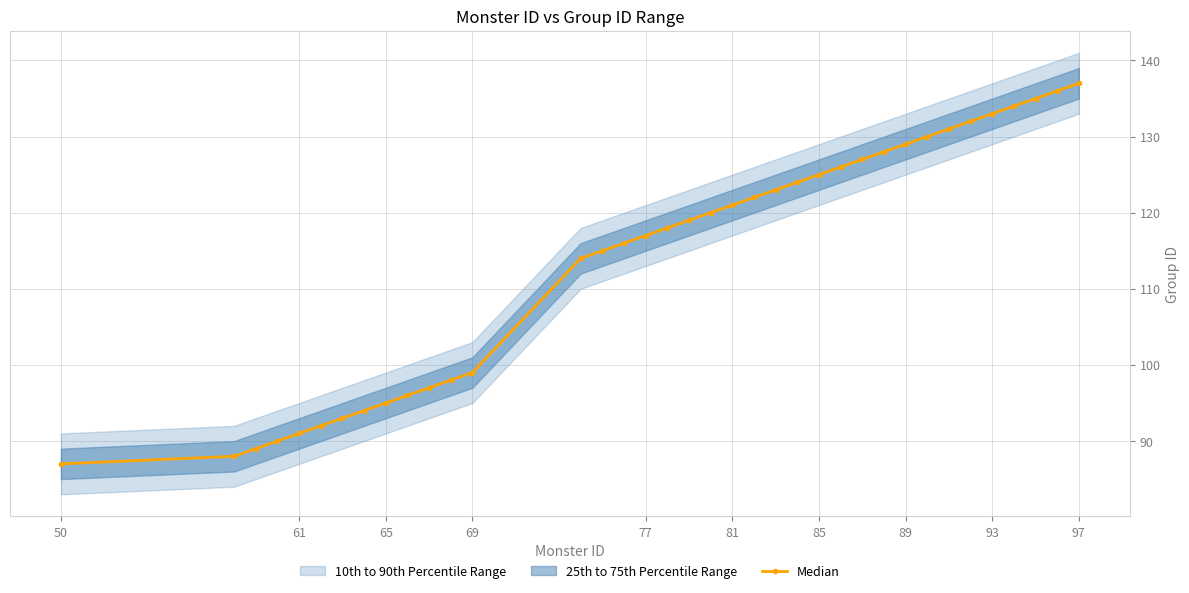

Reading left to right, extract all data points from this chart.

87	88	89	90	91	92	93	94	95	96	97	98	99	114	115	116	117	118	119	120	121	122	123	124	125	126	127	128	129	130	131	132	133	134	135	136	137